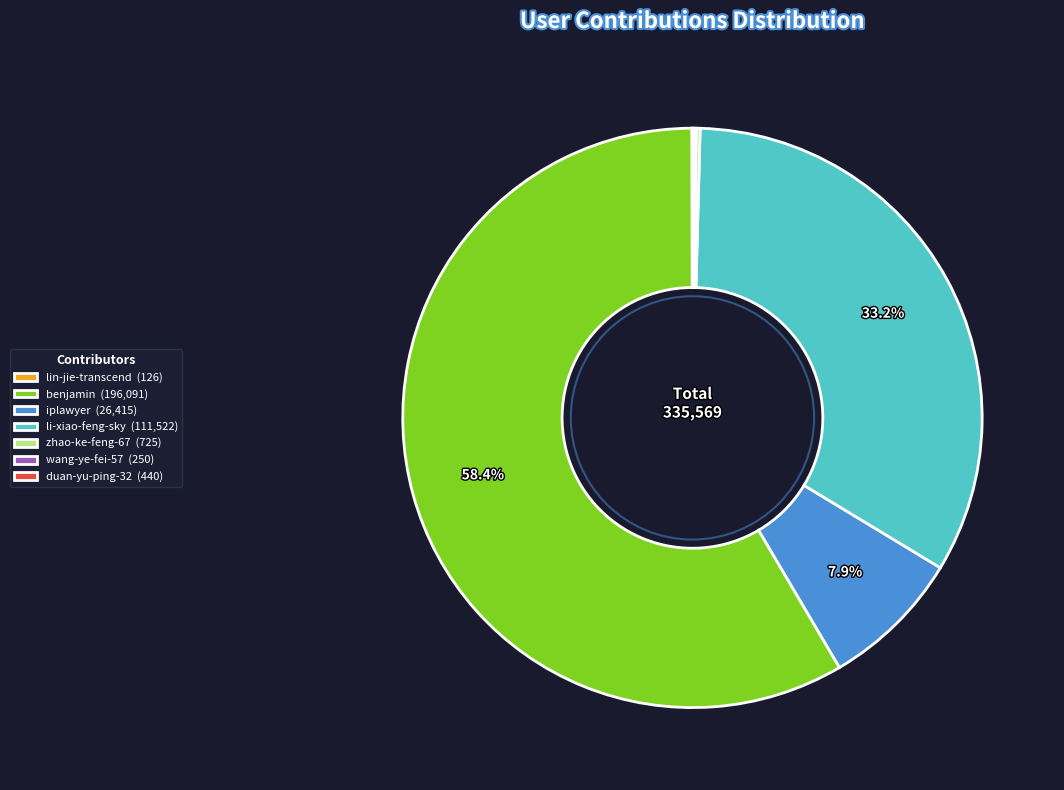

What percentage is NOT represented by li-xiao-feng-sky (111,522)?

66.8%